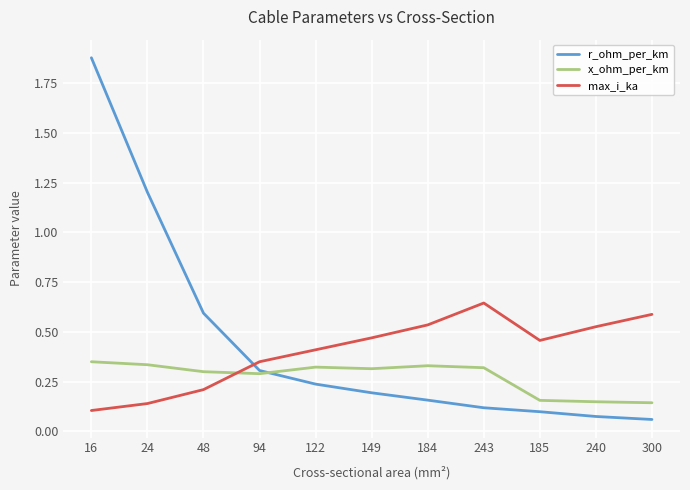

True or false: r_ohm_per_km has more than 2 interior local peaks.

False